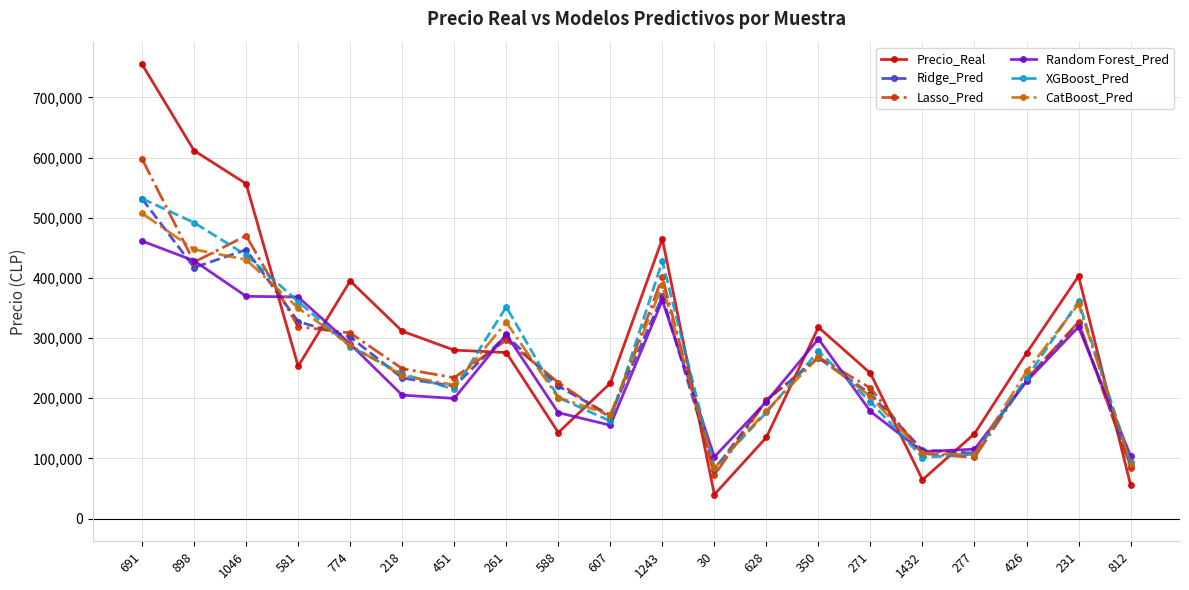

What is the label of the 17th point from the right?

581